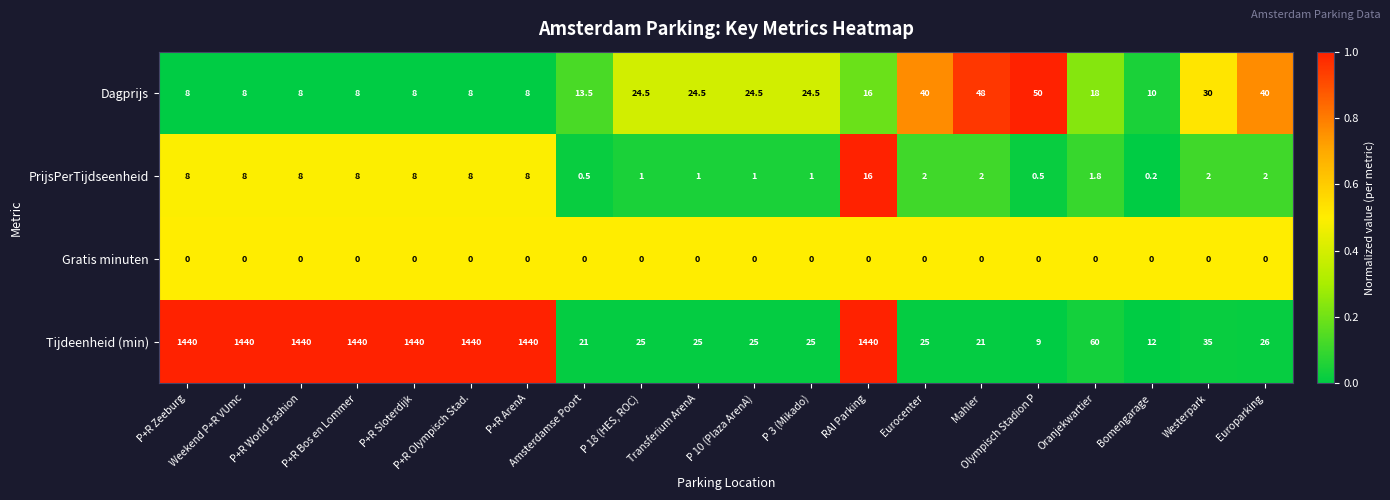

How many distinct data groups are displayed?

4